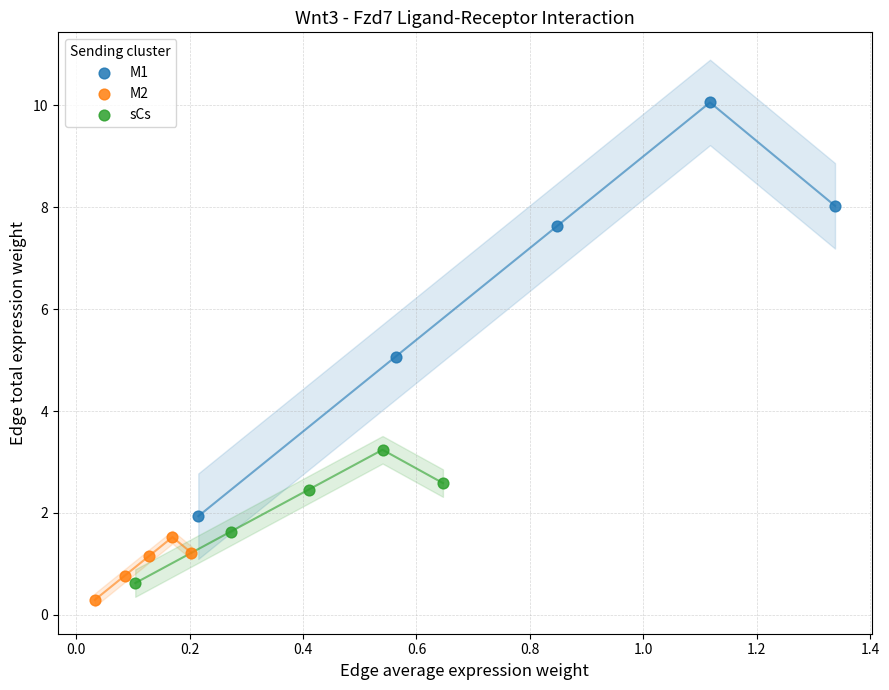

What are all the series names shown in the legend?

M1, M2, sCs